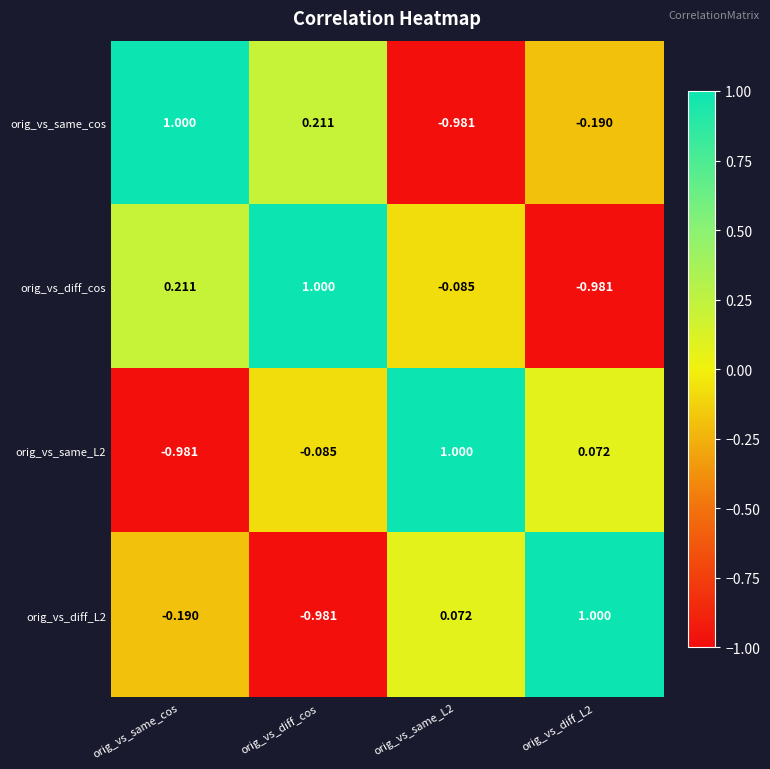

At how many categories does at least one series exceed 0?

4